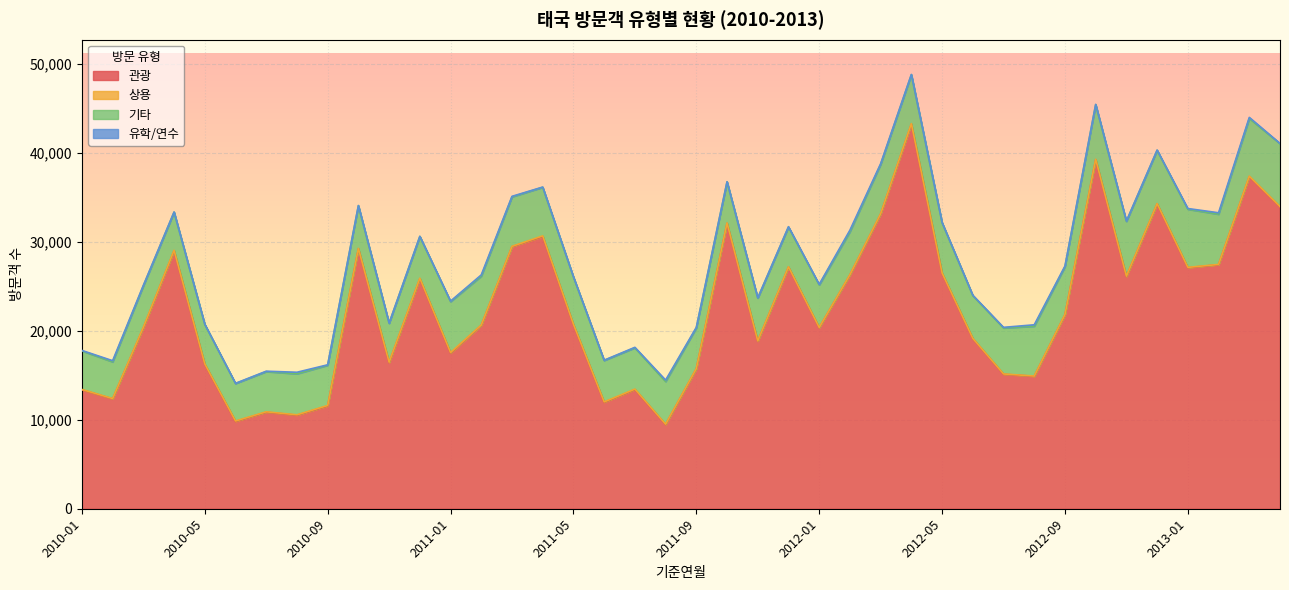

What is the minimum value shown in the chart?

10